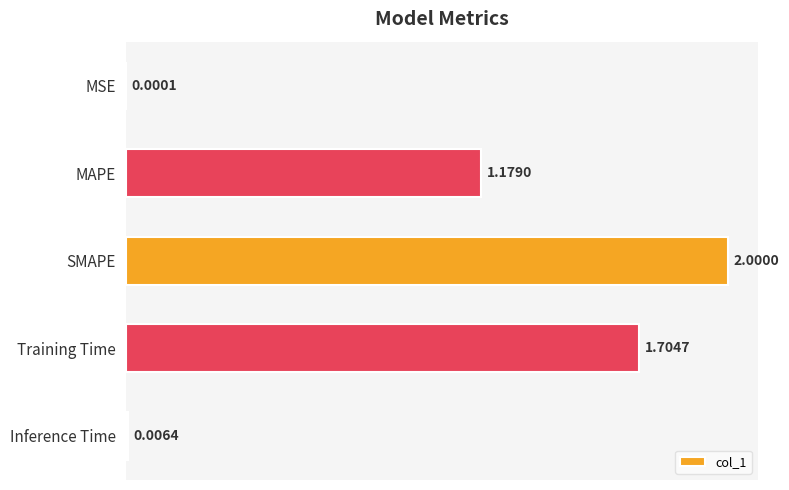

At which category does the chart reach its peak across all series?

SMAPE